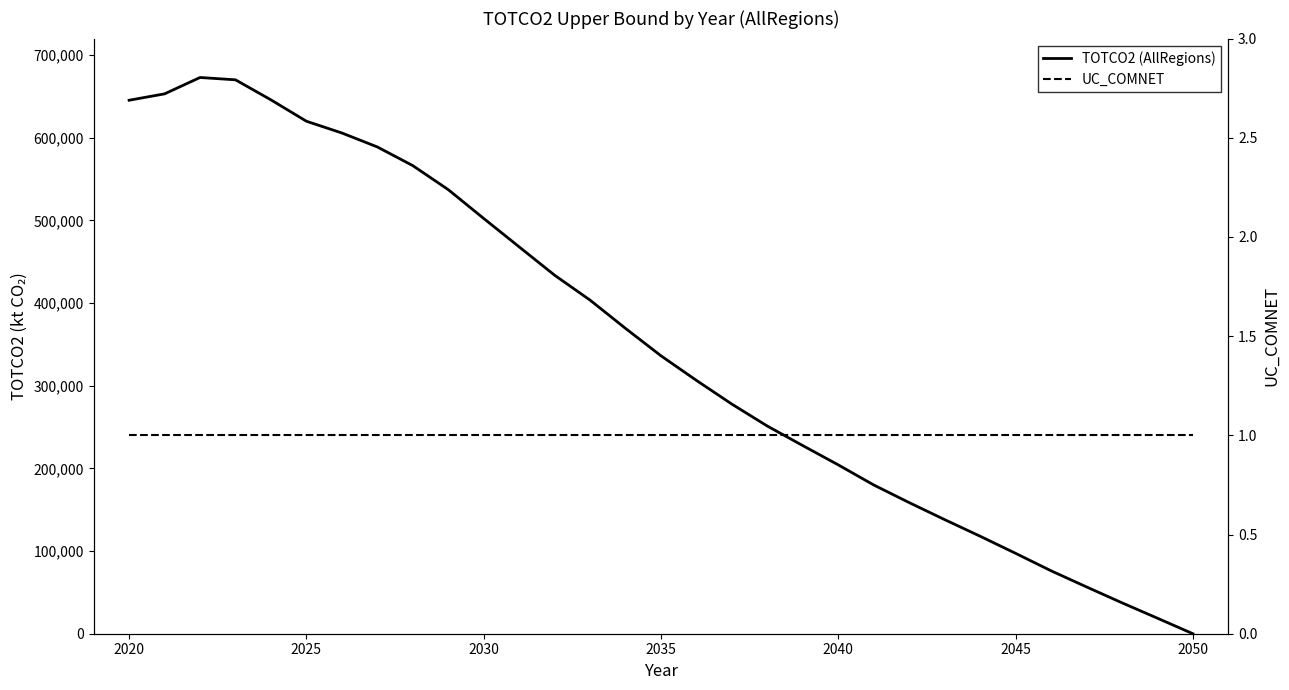

How many positive values does the TOTCO2 (AllRegions) series have?

30